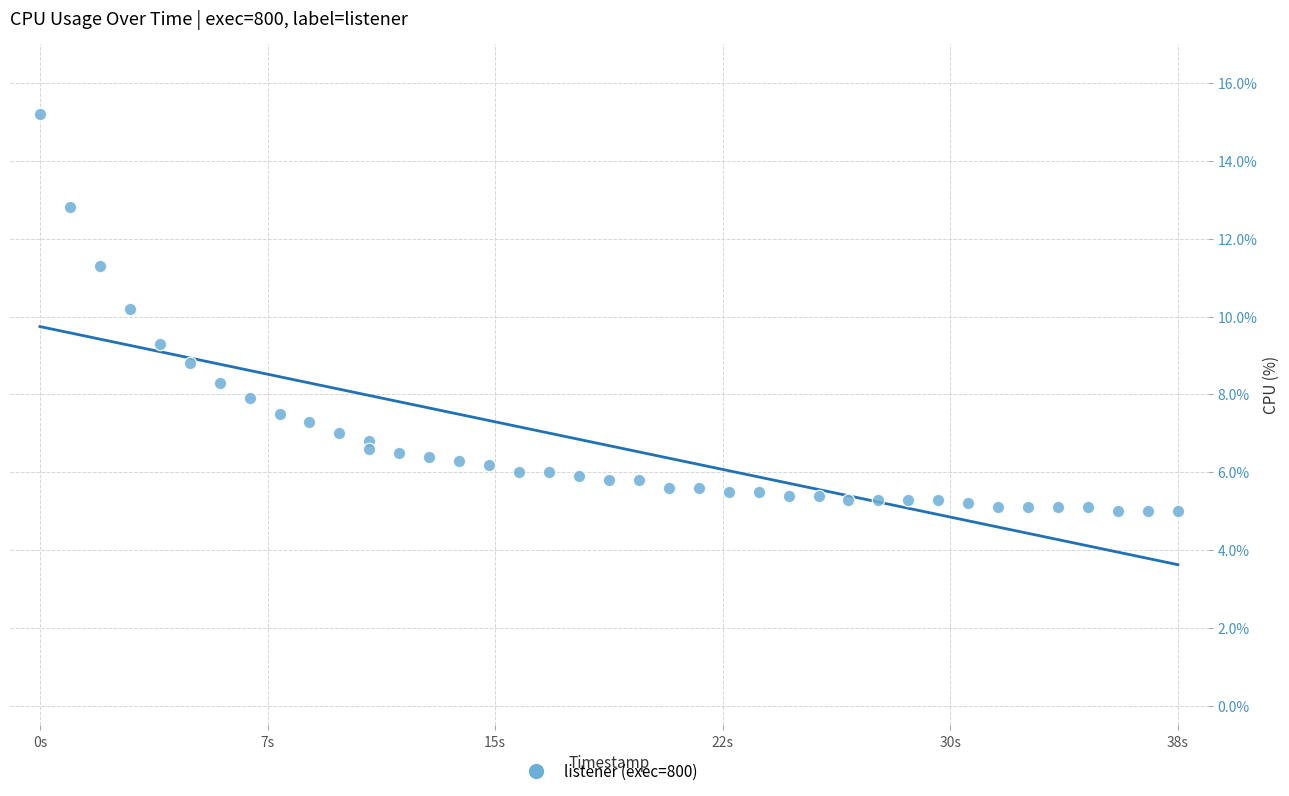

What is the range of Y values (max minus min)?

10.2